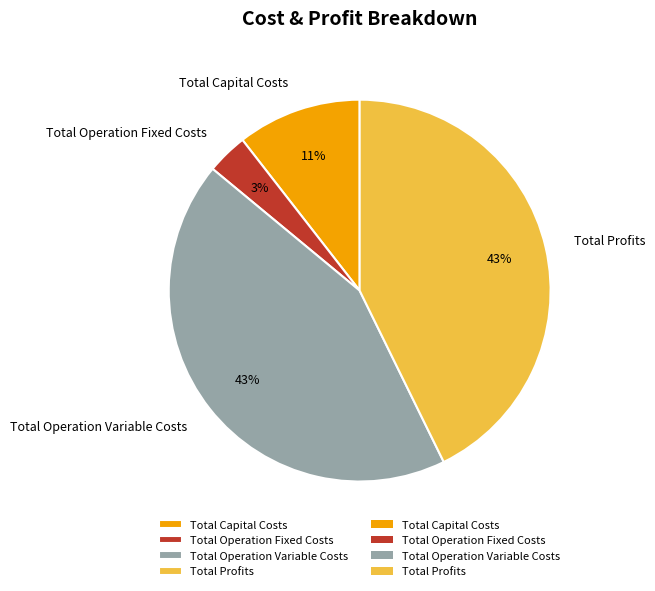

Between Total Operation Fixed Costs and Total Capital Costs, which is larger?

Total Capital Costs